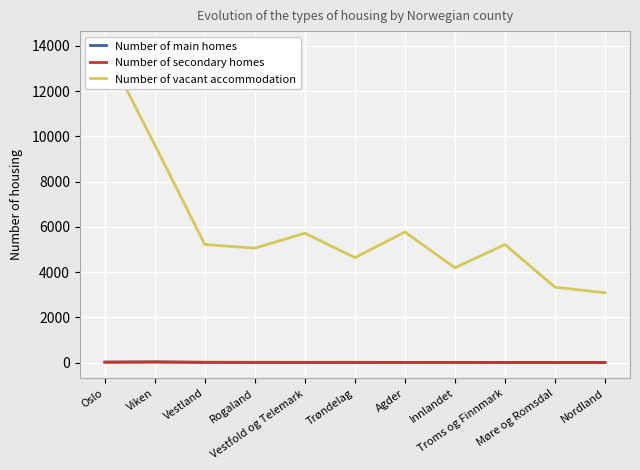

What is the greatest value displayed?

13957.0